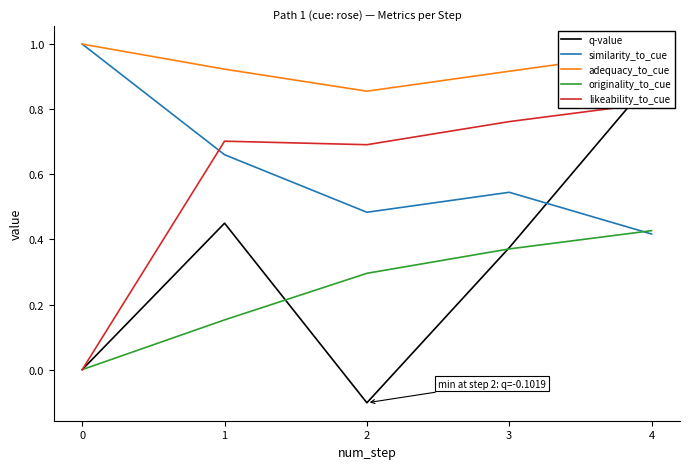

True or false: similarity_to_cue and adequacy_to_cue cross at least once.

False